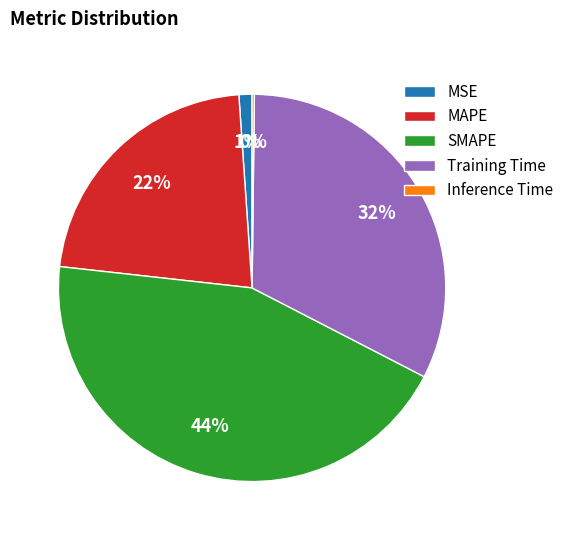

What percentage is the MSE slice, to the nearest percent?

1%